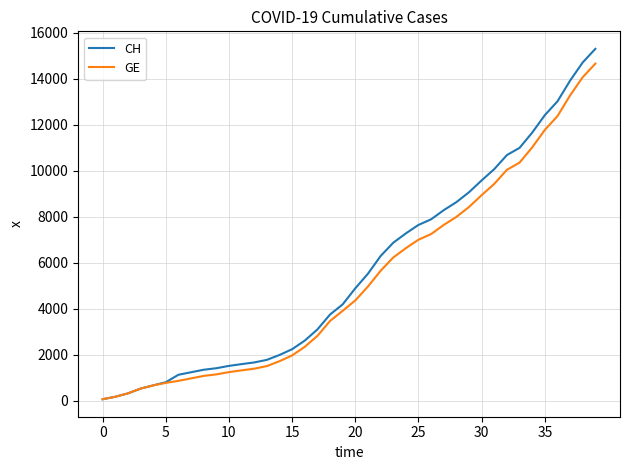

What are all the series names shown in the legend?

CH, GE